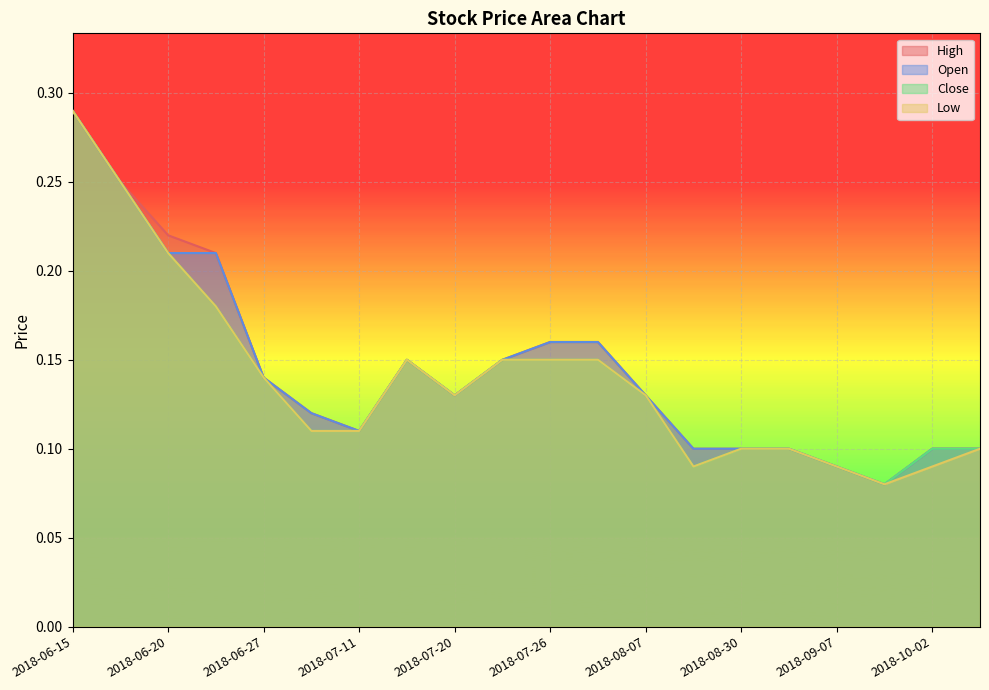

Does the chart display data point markers on the line(s)?

No